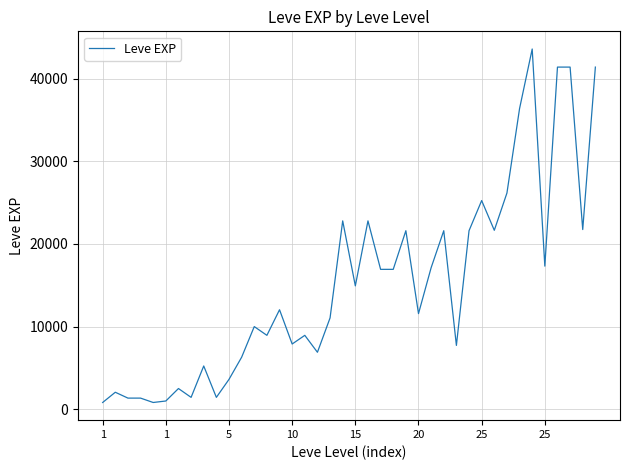

What is the difference between the maximum and minimum values?

42800